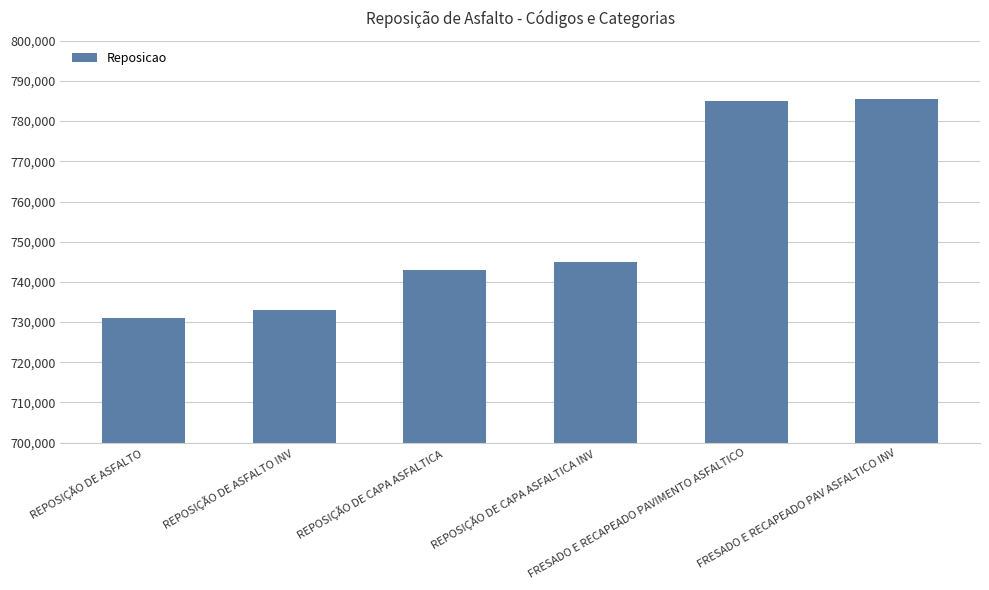

What is the ratio of the value at REPOSIÇÃO DE ASFALTO to the value at REPOSIÇÃO DE CAPA ASFALTICA INV?

1.0